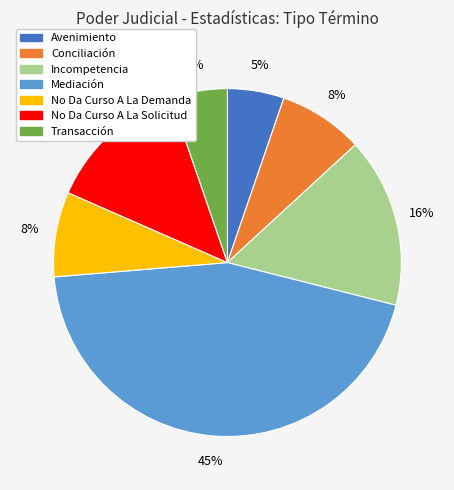

Does any single category account for the majority?

No